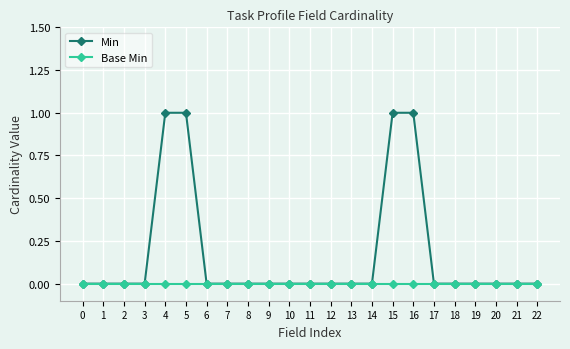

Rank the series by their maximum value, from highest to lowest.

Min, Base Min